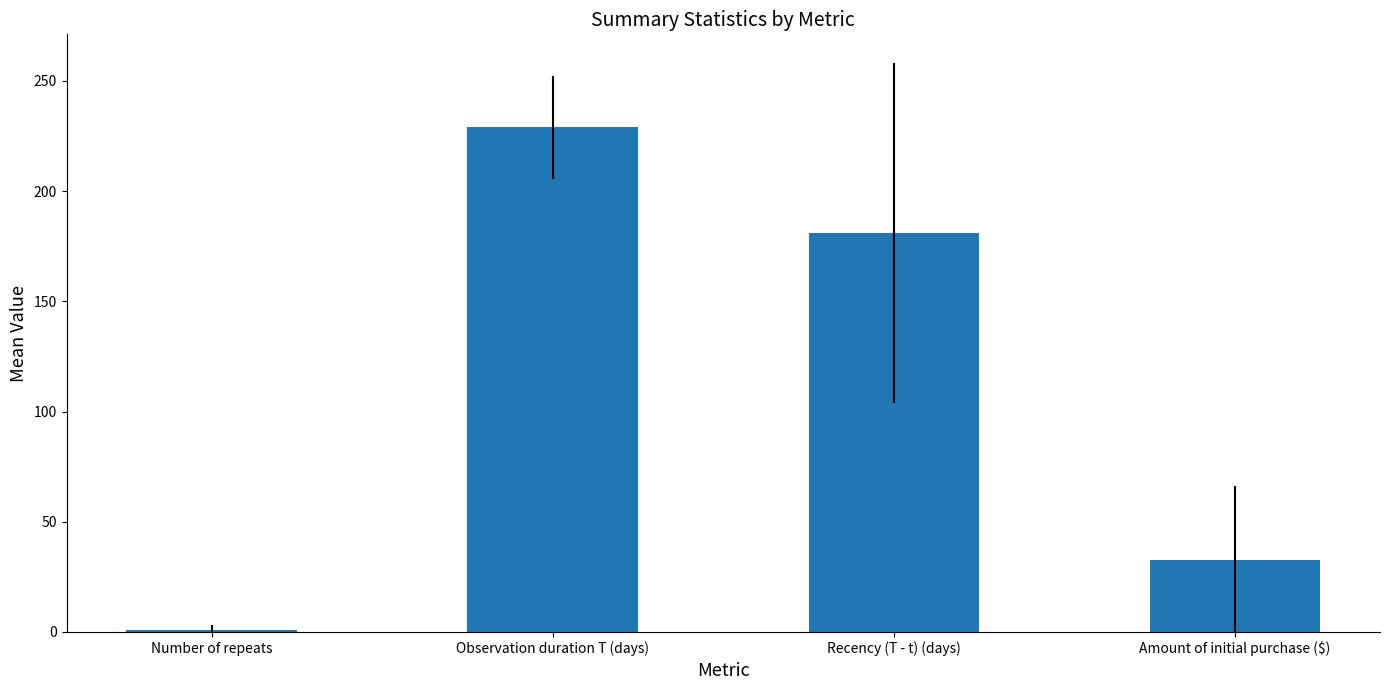

Rank the categories by value from lowest to highest.

Number of repeats, Amount of initial purchase ($), Recency (T - t) (days), Observation duration T (days)